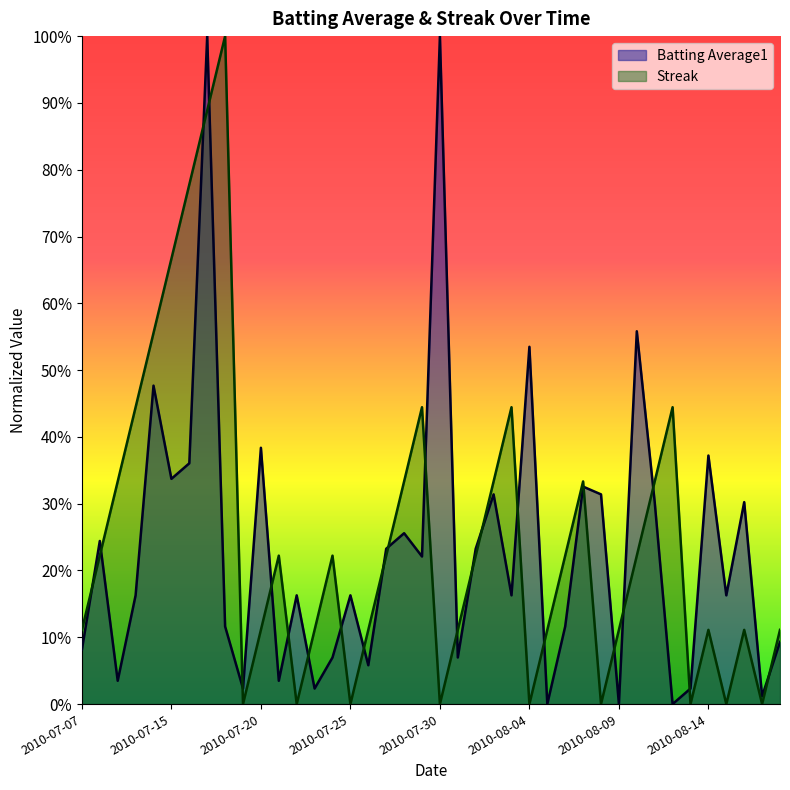

True or false: Streak and Batting Average1 intersect in this chart.

True